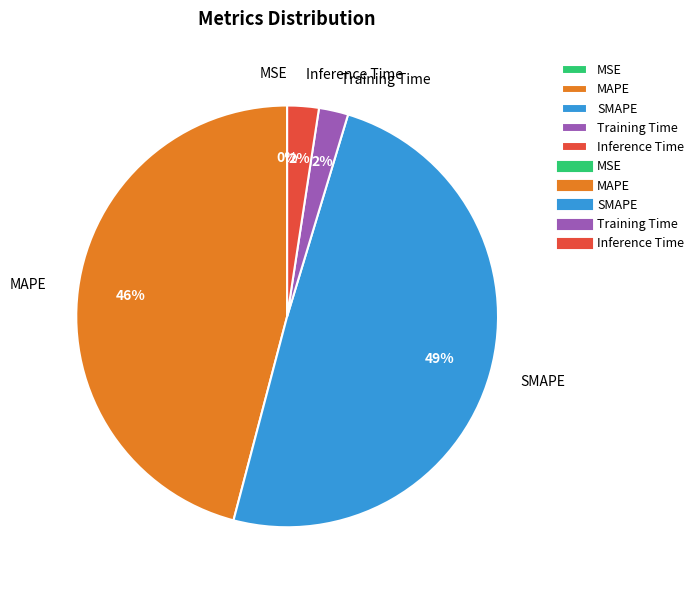

To the nearest percent, what is the average slice percentage?

20%